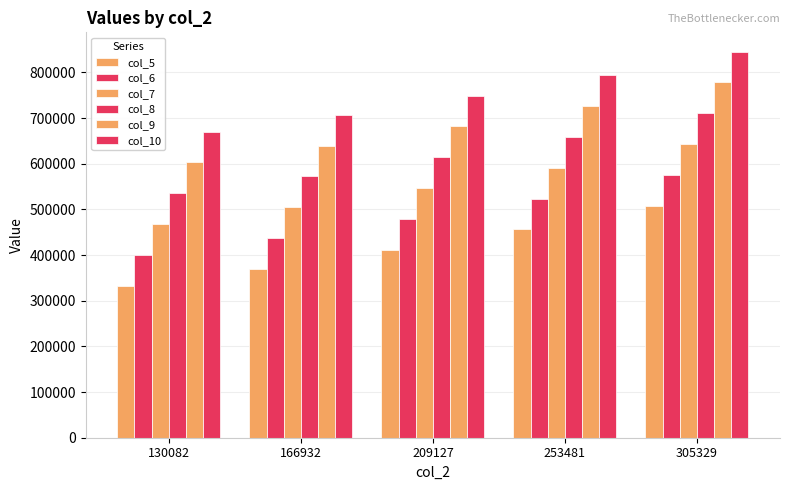

Rank the series by their maximum value, from highest to lowest.

col_10, col_9, col_8, col_7, col_6, col_5